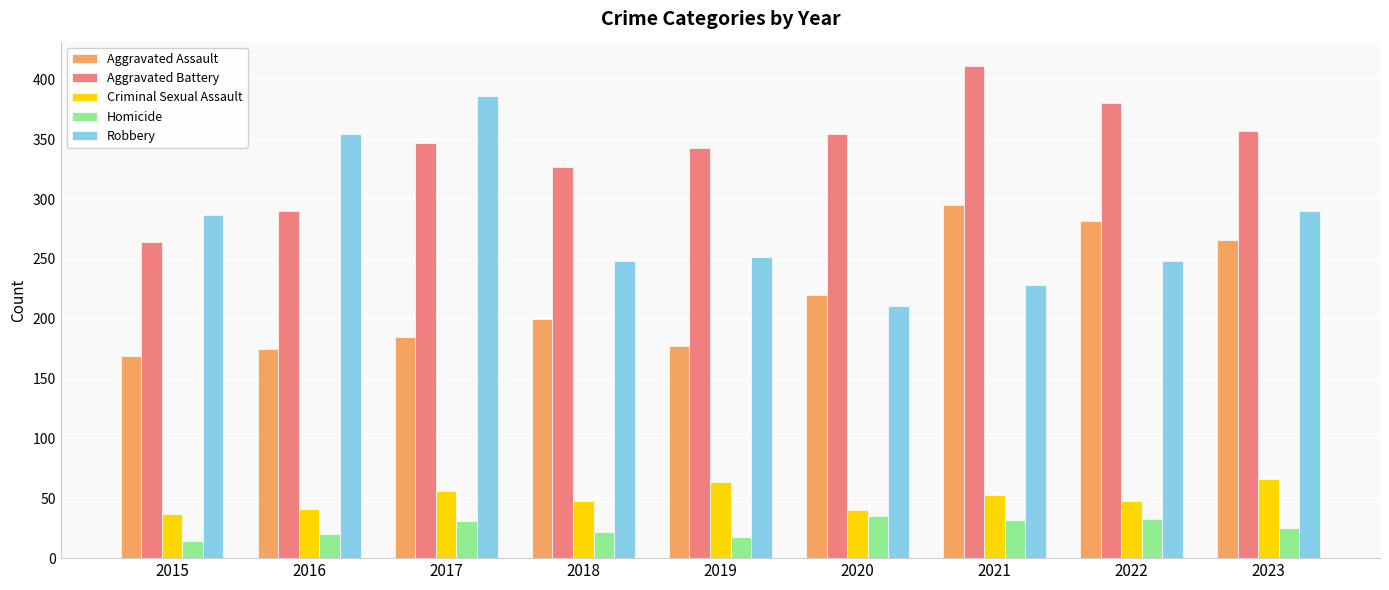

What value does the Aggravated Battery series have at 2015, to the nearest 5?

265